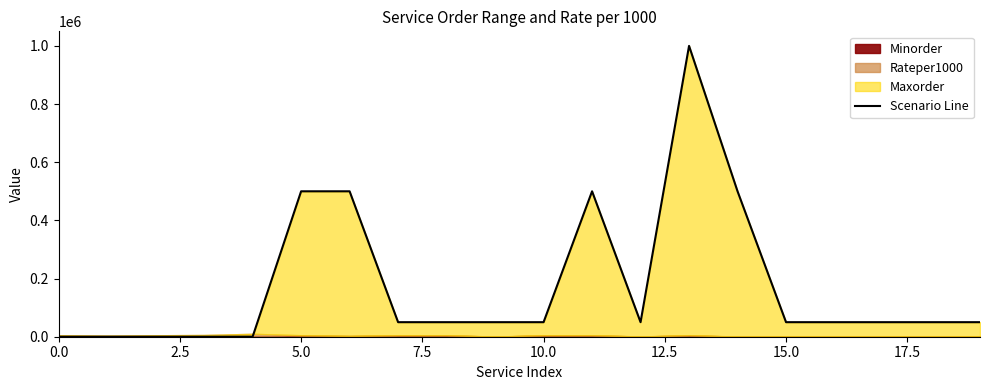

What is the smallest value displayed?

1